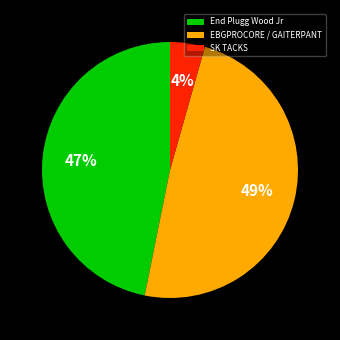

To the nearest percent, what is the difference between the End Plugg Wood Jr and EBGPROCORE / GAITERPANT slice percentages?

2%